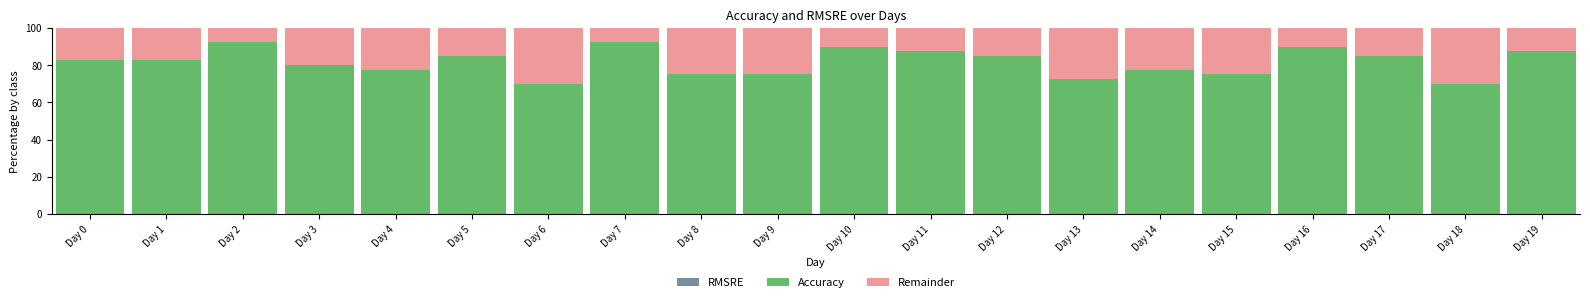

What is the total value across all series at Day 15?

100.0